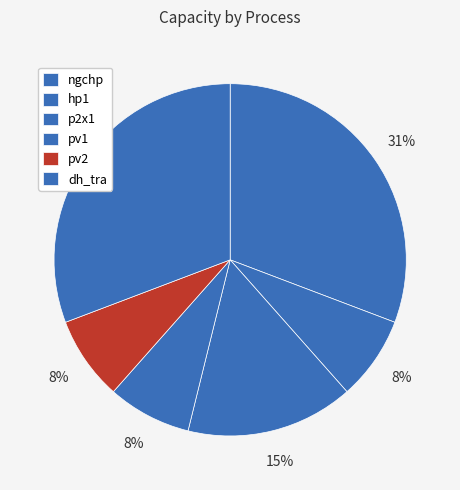

Is it true that dh_tra is 31% of the pie?

True